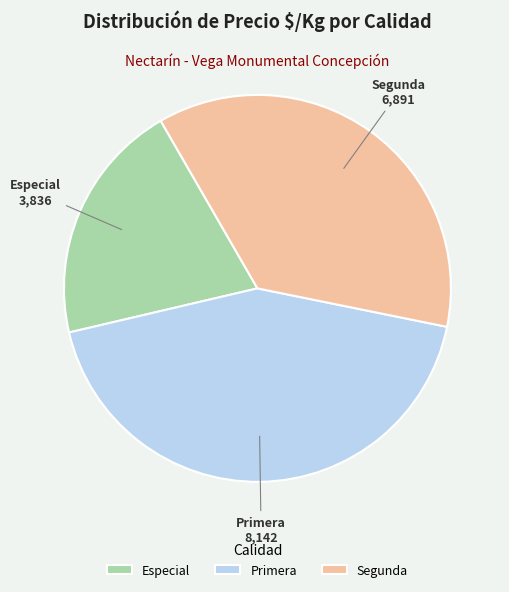

What is the ratio of the value at Primera to the value at Especial?

2.1